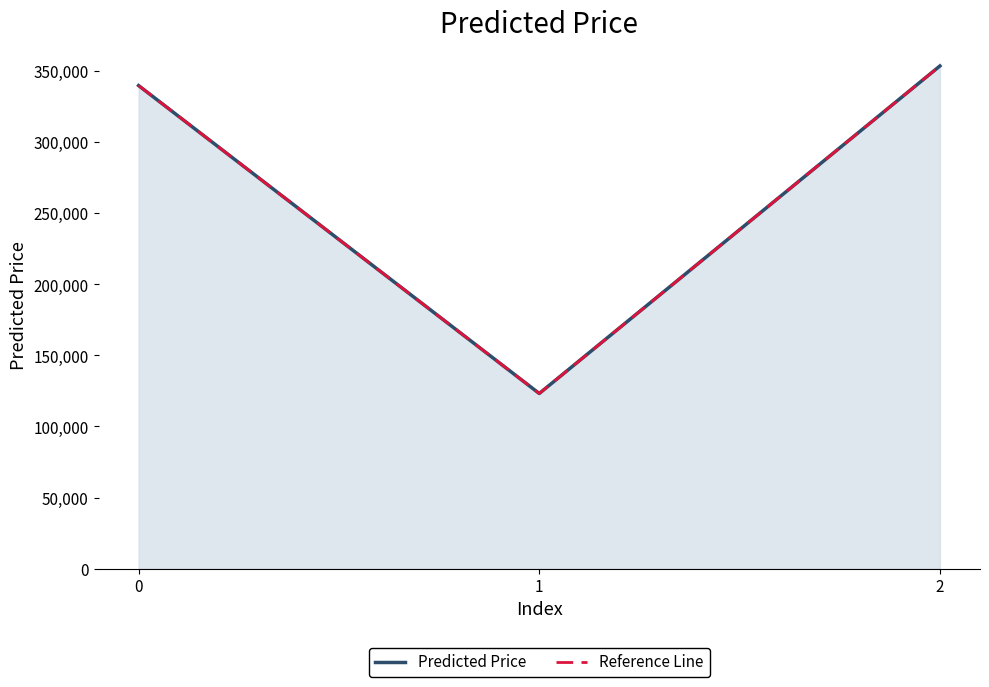

At 0, list the series in order from smallest to largest.

Predicted Price, Reference Line